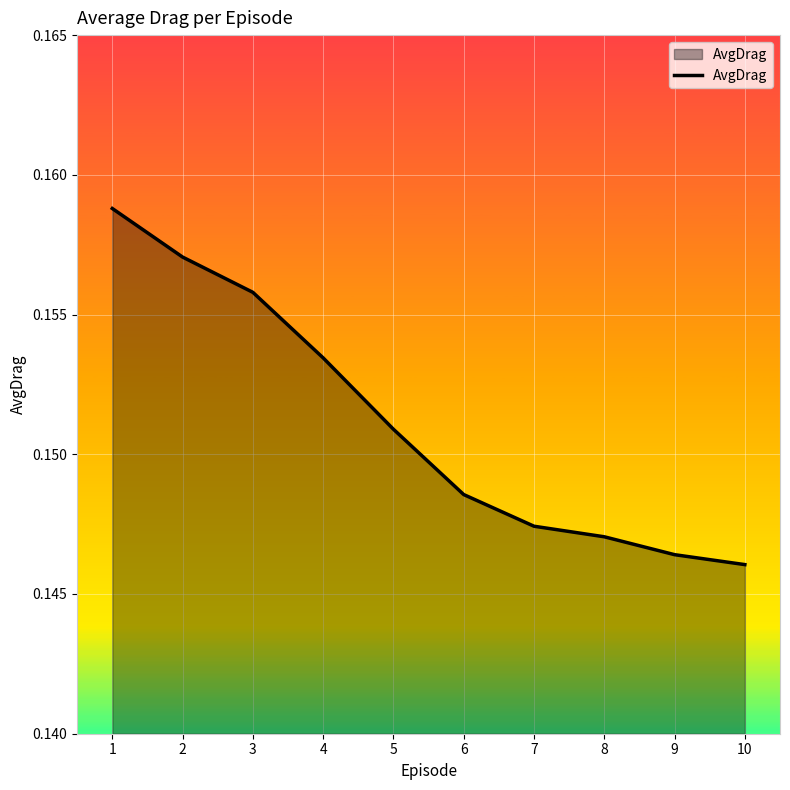

List the labels in order of value, largest first.

1, 2, 3, 4, 5, 6, 7, 8, 9, 10